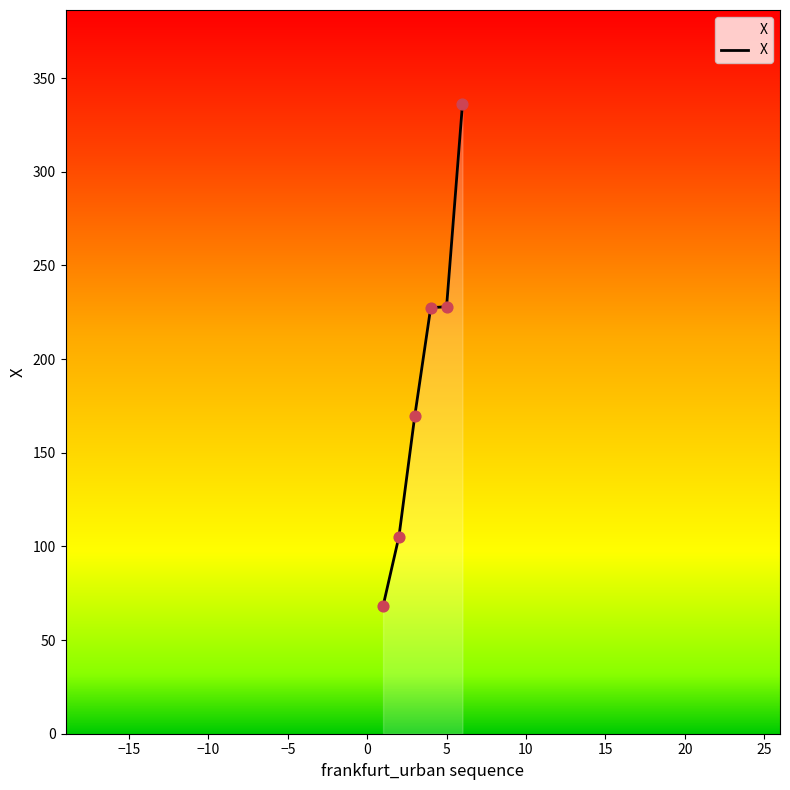

What is the difference between the second highest and minimum values?

159.8